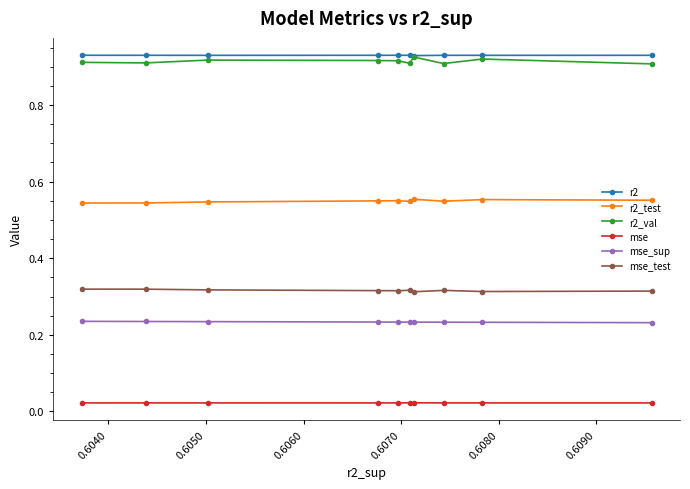

True or false: r2_val and r2_test cross at least once.

False